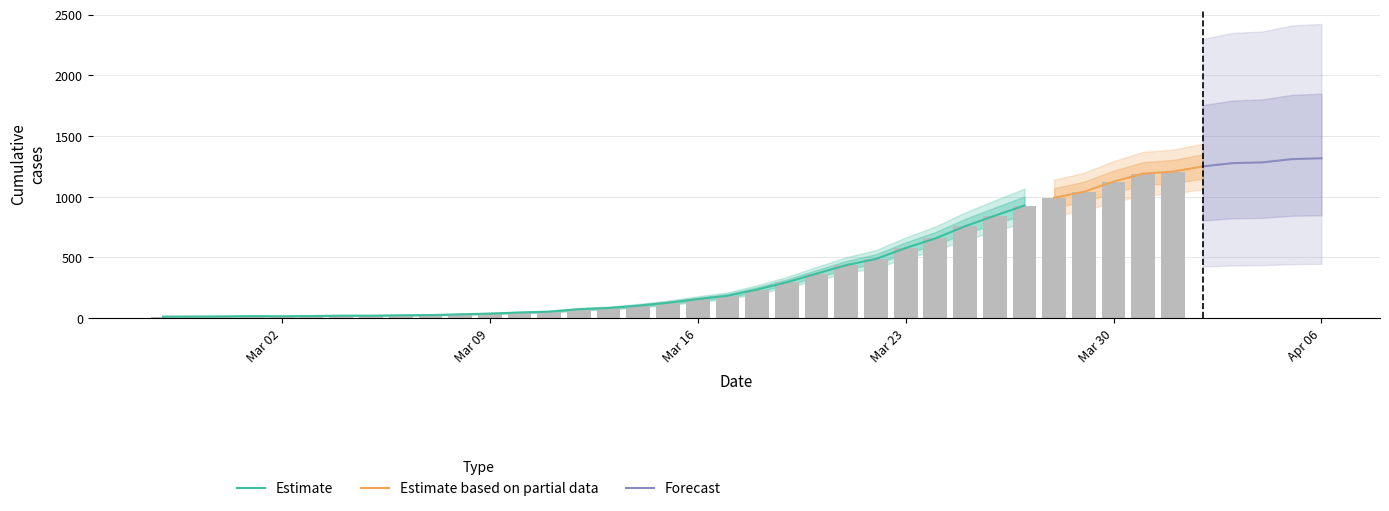

What is the value of the 17th bar from the left?

103